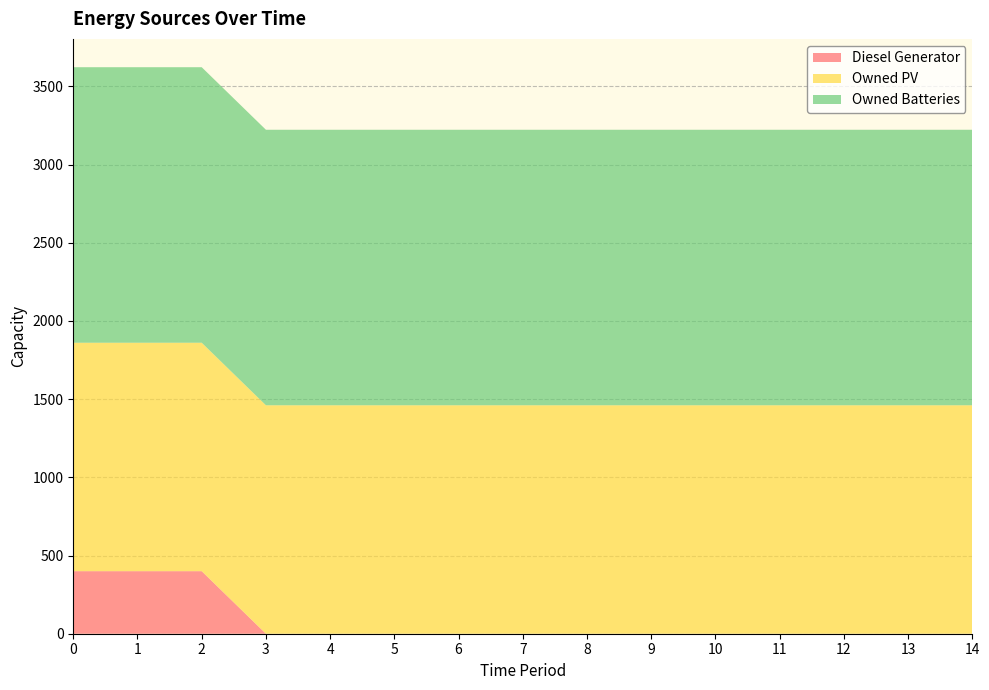

Reading right to left, extract all data points from this chart.

Diesel Generator: 0	0	0	0	0	0	0	0	0	0	0	0	400	400	400
Owned PV: 1461	1461	1461	1461	1461	1461	1461	1461	1461	1461	1461	1461	1461	1461	1461
Owned Batteries: 1762	1762	1762	1762	1762	1762	1762	1762	1762	1762	1762	1762	1762	1762	1762